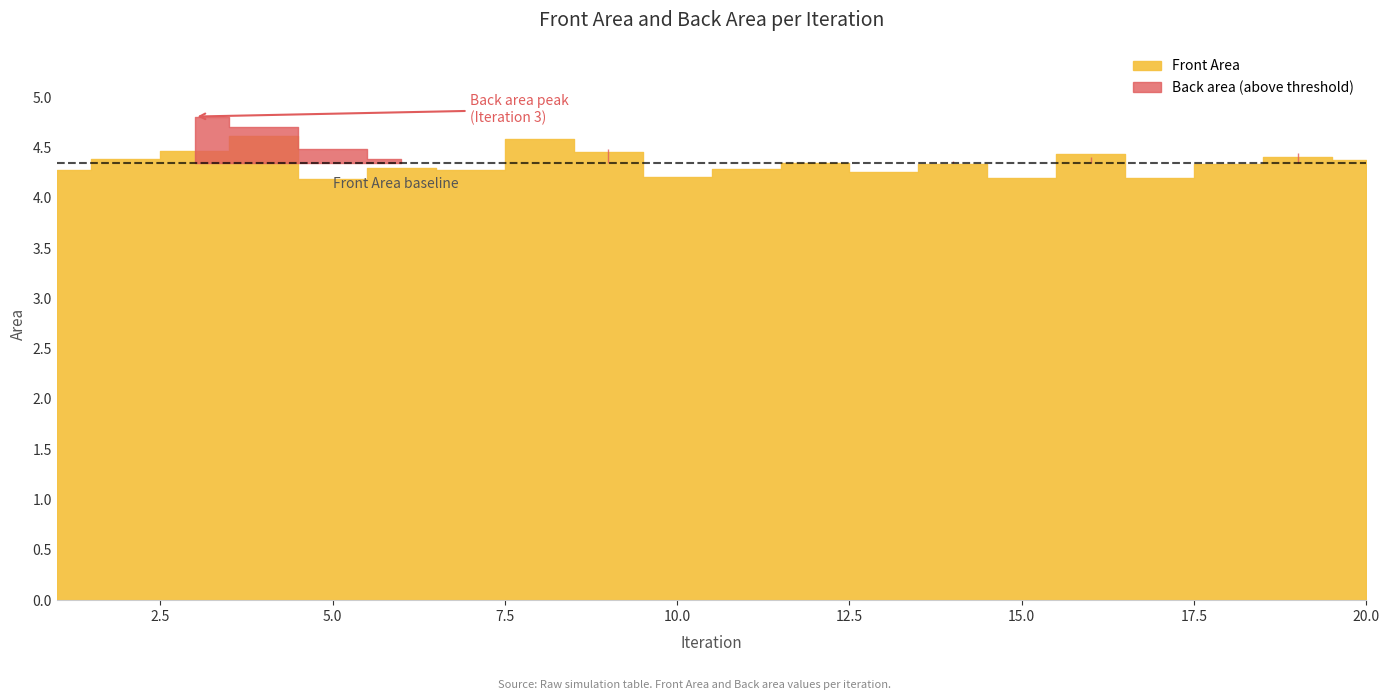

Reading left to right, transcribe all the data shown in this chart.

Front Area: 1=4.3	2=4.4	3=4.5	4=4.6	5=4.2	6=4.3	7=4.3	8=4.6	9=4.5	10=4.2	11=4.3	12=4.3	13=4.3	14=4.3	15=4.2	16=4.4	17=4.2	18=4.3	19=4.4	20=4.4
Back area: 1=4.1	2=4.3	3=4.8	4=4.7	5=4.5	6=4.4	7=4.3	8=4.2	9=4.5	10=4.2	11=4.3	12=4.2	13=4.3	14=4.4	15=4.3	16=4.4	17=4.3	18=4.3	19=4.4	20=4.3